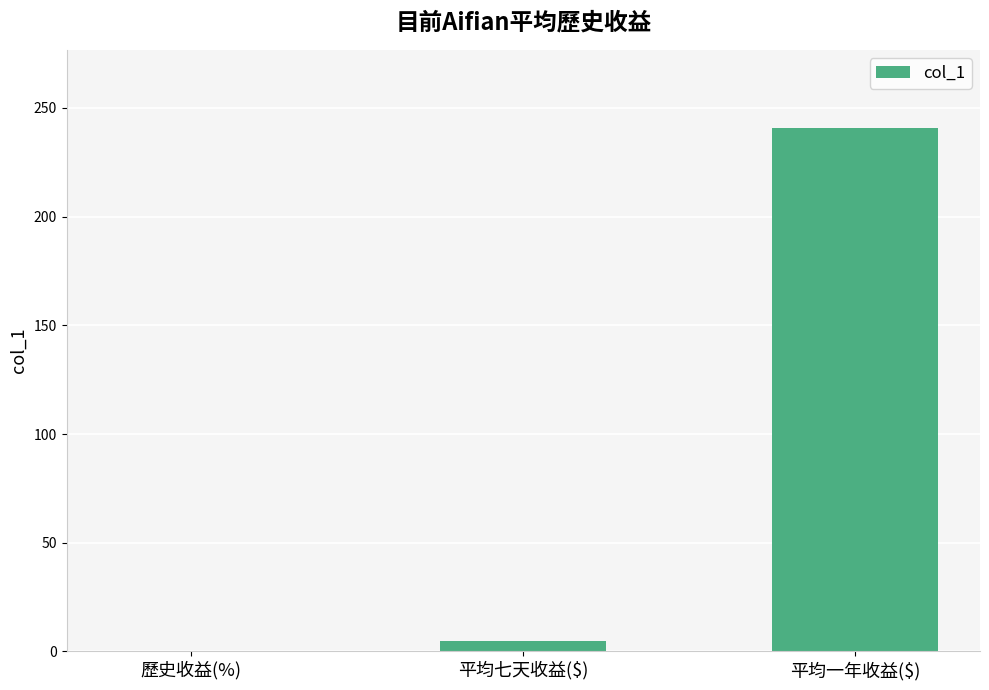

True or false: the data shows 240.6 at 平均一年收益($).

True